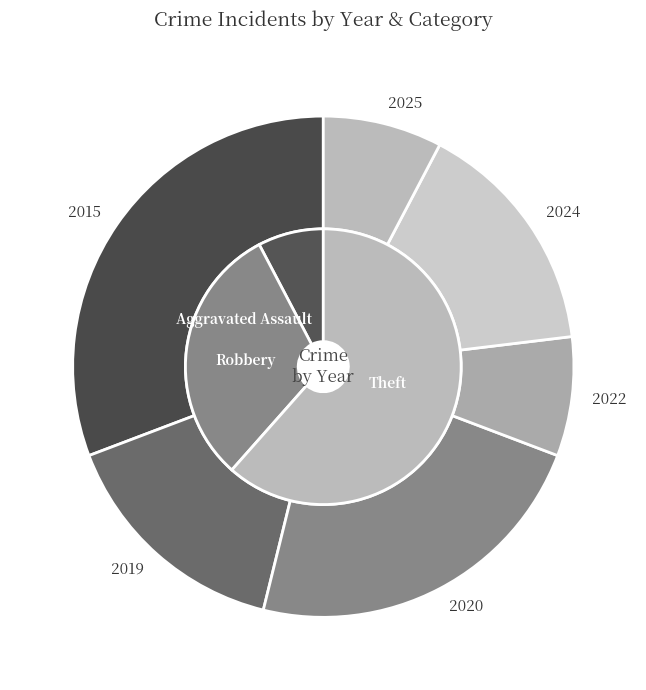

Which category has the biggest portion of the pie?

2015